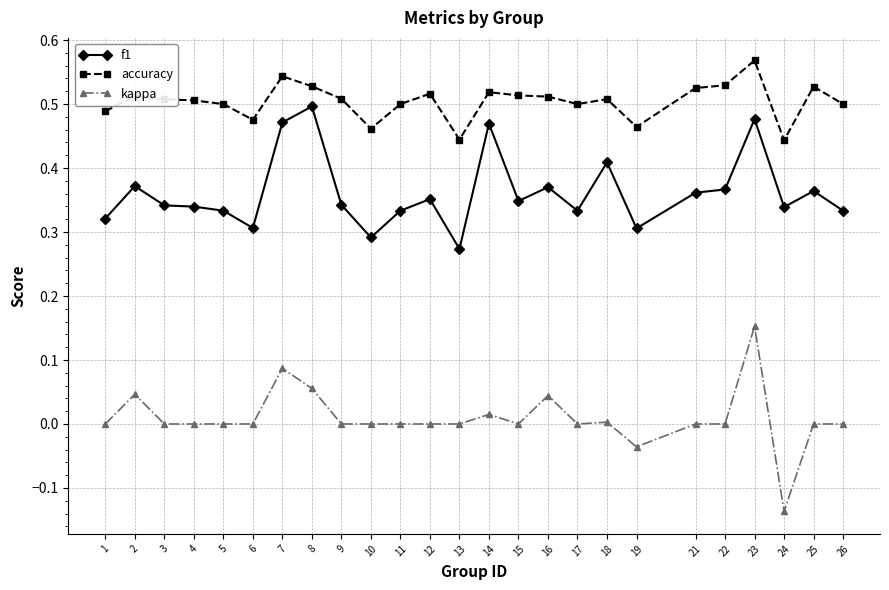

True or false: accuracy has more than 2 interior local peaks.

True